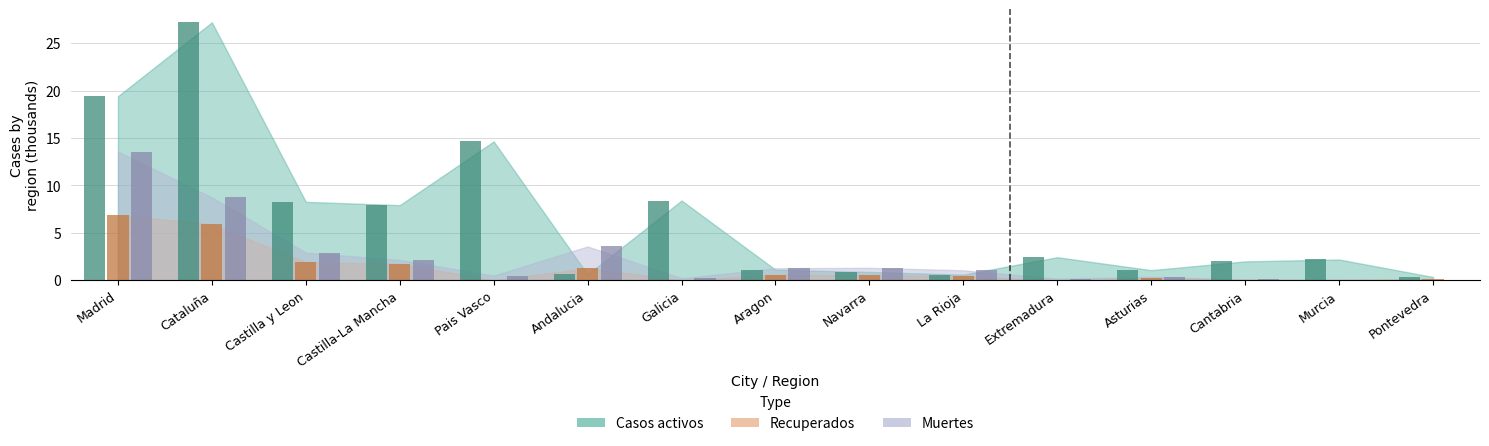

What is the average value of the Casos activos series?

6.5